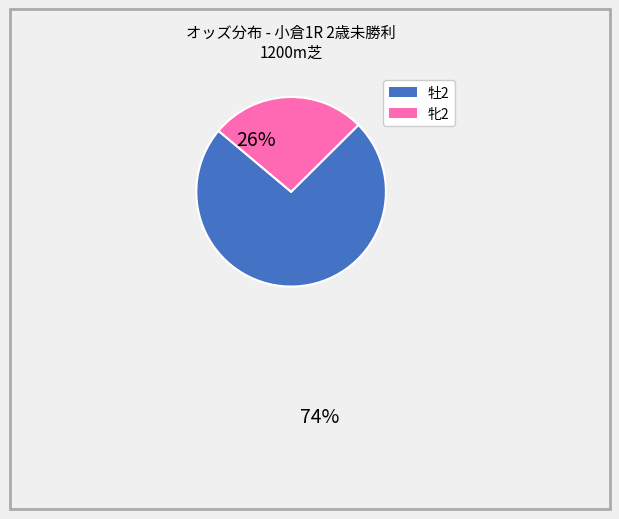

Is there any slice that represents more than half of the pie?

Yes